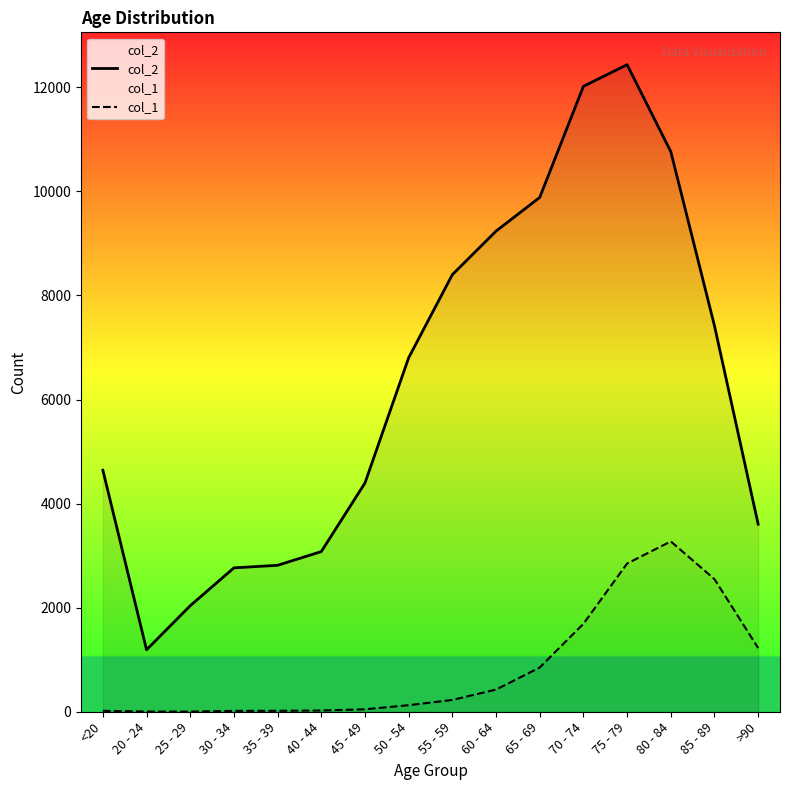

What is the sum of all col_1 values?

13343